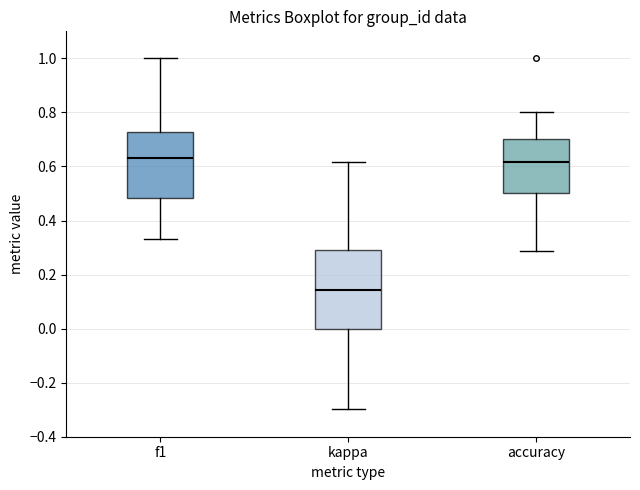

Reading left to right, transcribe this box plot: for each box, give where its median line is, the range the box spans, and where its two whiskers end, as read against the y-axis. The values are not printed on the chart, so give them approximately, as read against the axis.

f1: median 0.64, box 0.48 to 0.72, whiskers 0.34 to 1.00
kappa: median 0.14, box 0.00 to 0.30, whiskers -0.30 to 0.62
accuracy: median 0.62, box 0.50 to 0.70, whiskers 0.28 to 0.80